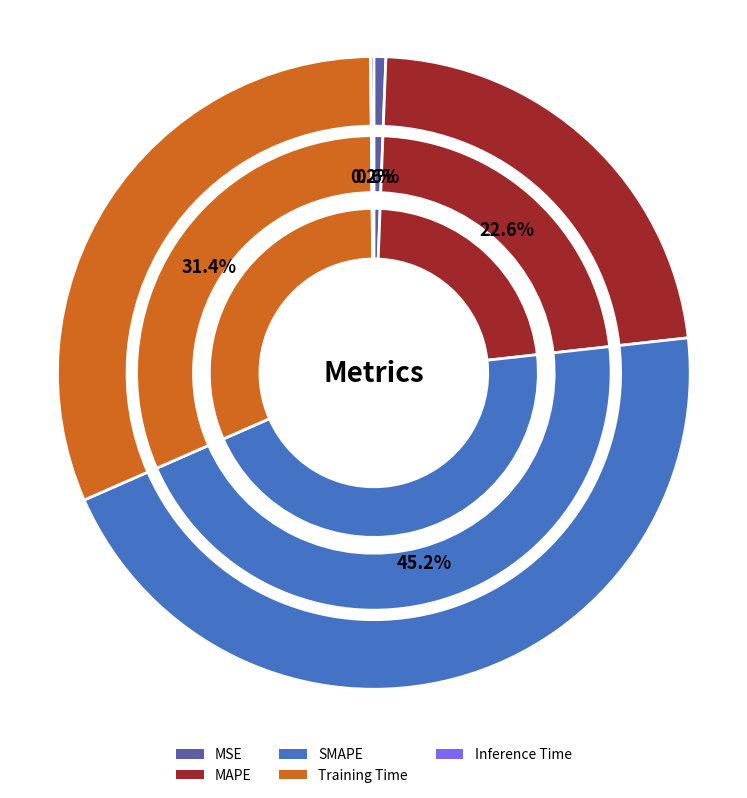

Does any single category account for the majority?

No